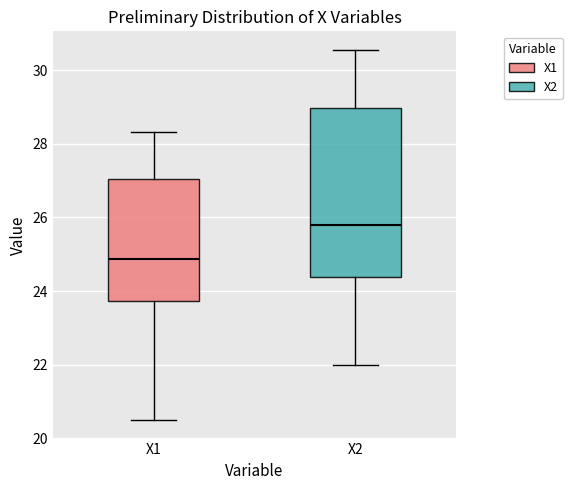

Where does the lower whisker of the box for X2 end on the y-axis? The values are not printed on the chart, so give them approximately, as read against the axis.

22.0